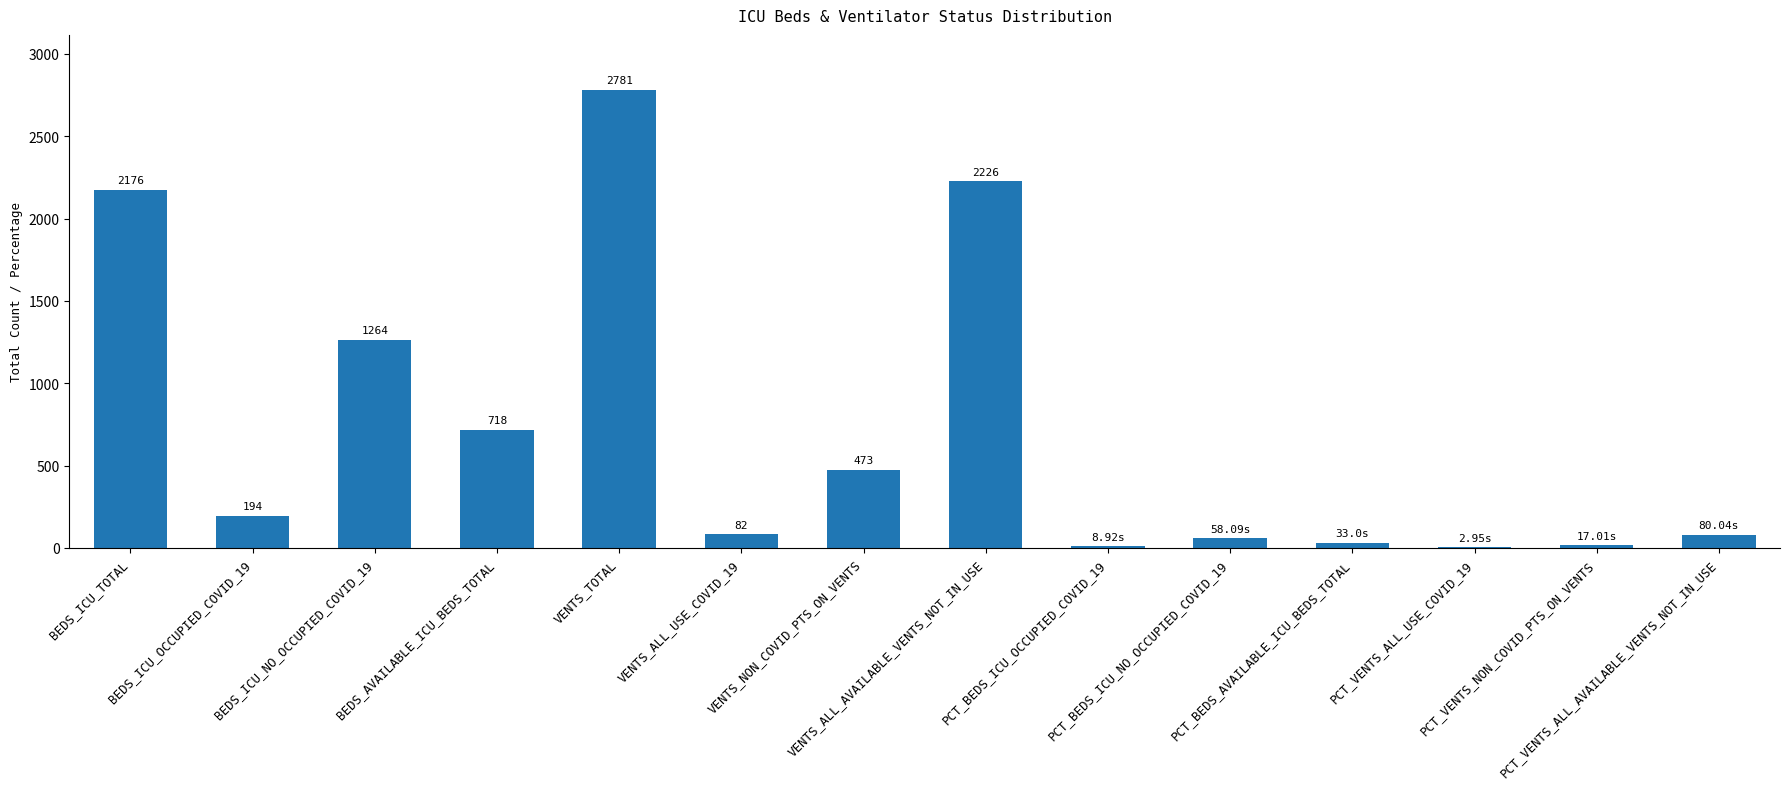

Are the bars horizontal?

No